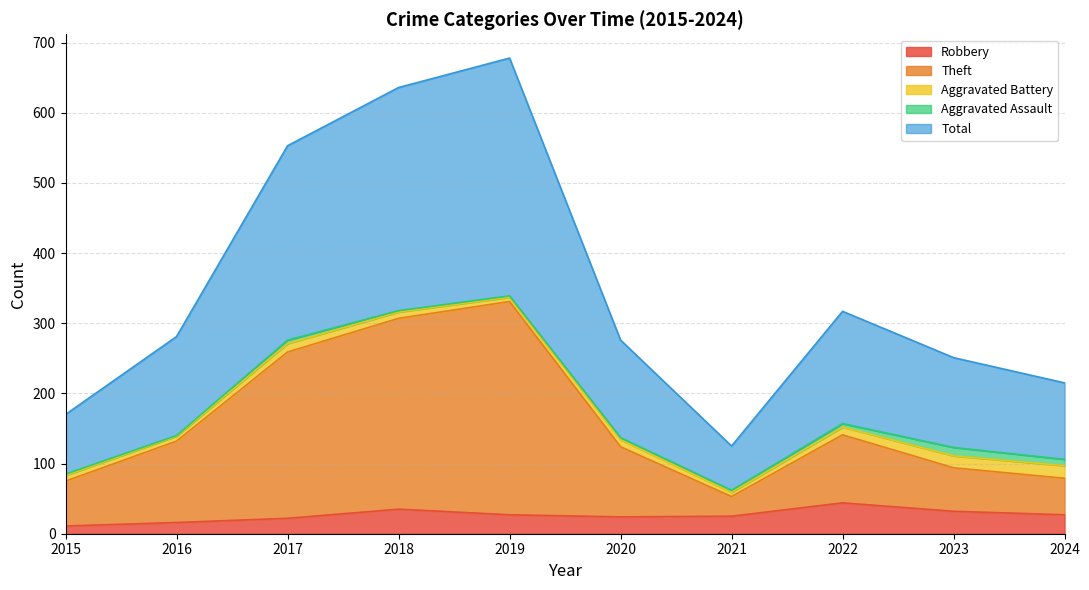

Which has a higher value, 2020 or 2023?

2023